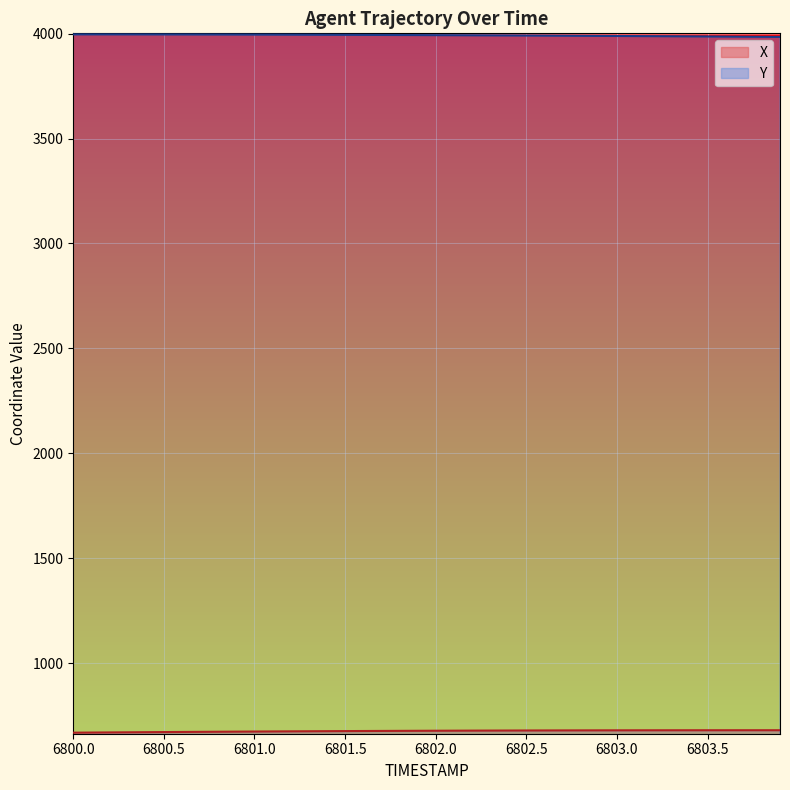

At which label does Y reach its minimum?

6803.9